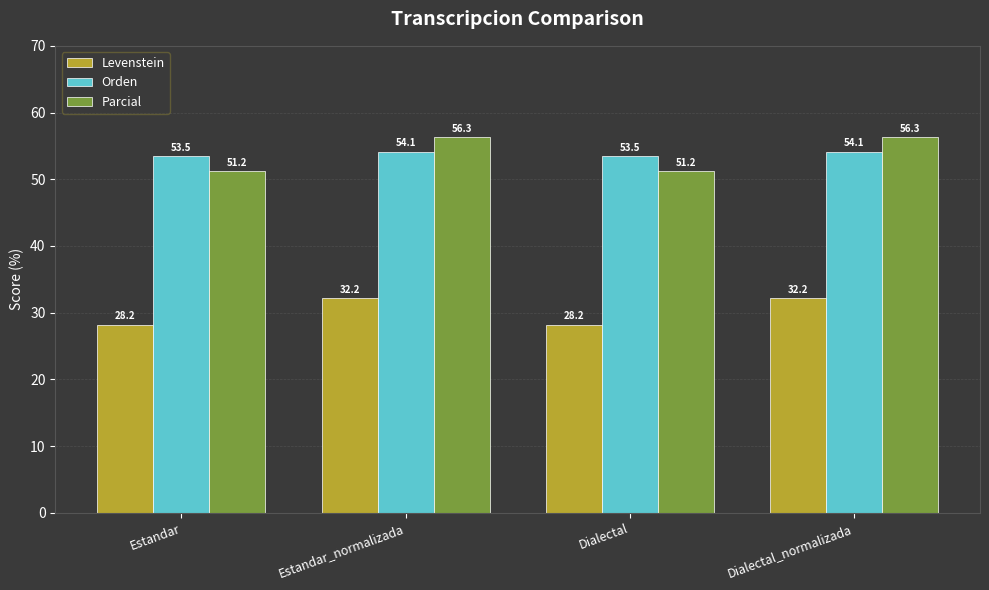

What is the spread (max minus min) of values at Estandar_normalizada?

24.1